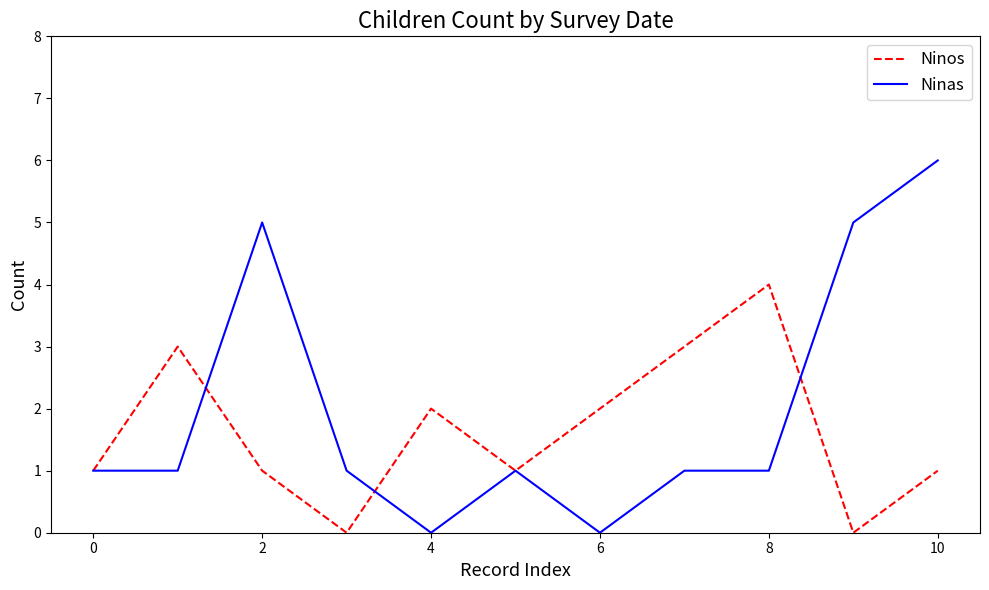

In Ninos, how many points are higher than both neighbors (excluding endpoints)?

3